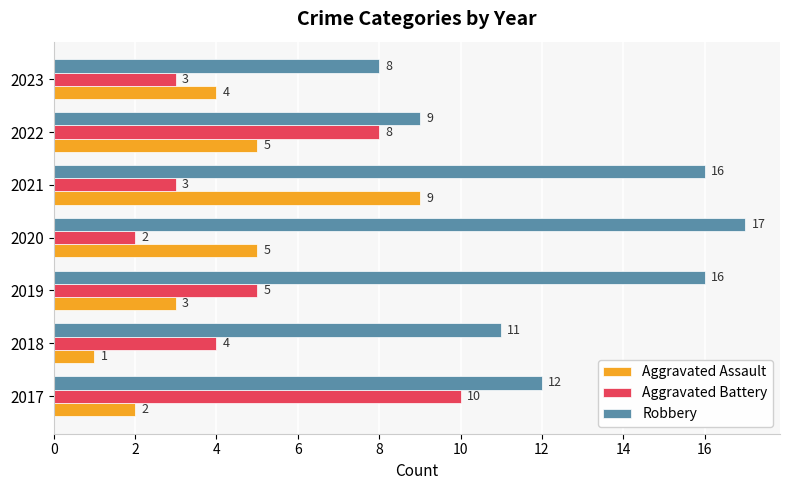

The Aggravated Battery series shows 5 at 2019. True or false?

True